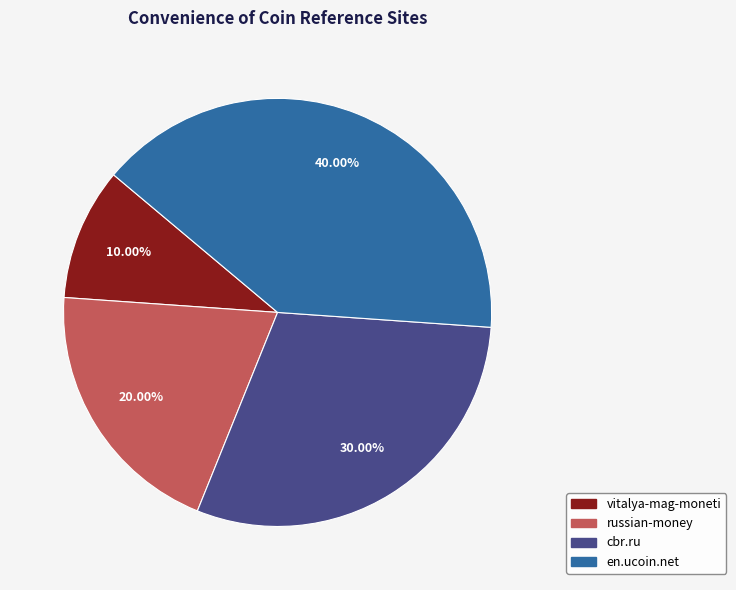

Is there a majority slice in this chart?

No